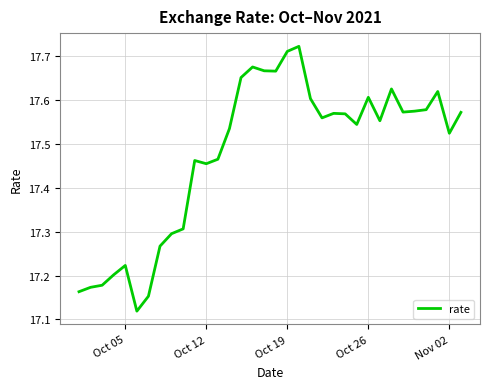

What is the difference between the maximum and minimum values?

0.6